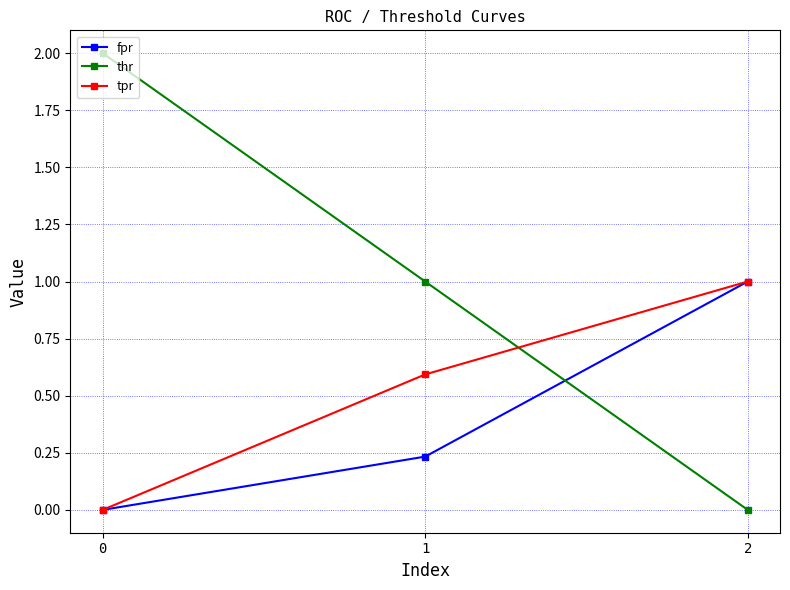

Does the chart display data point markers on the line(s)?

Yes